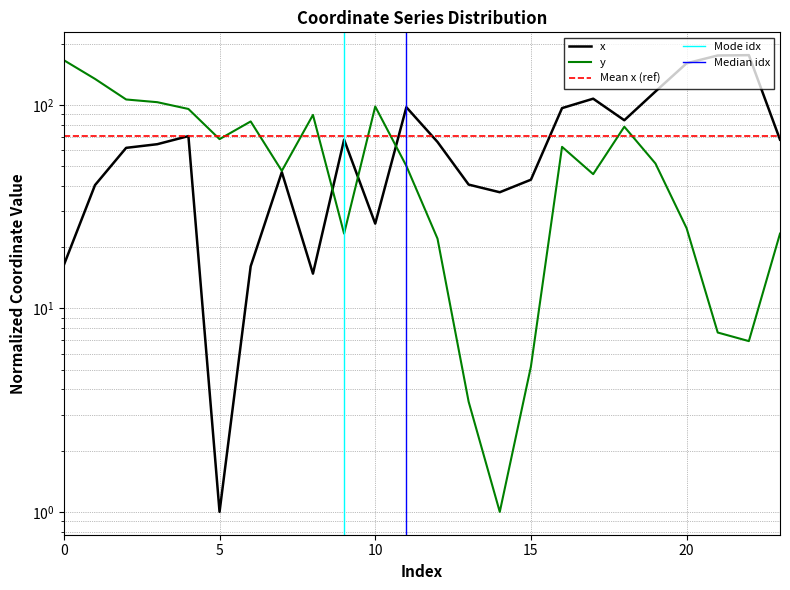

At which category does the chart reach its minimum across all series?

5